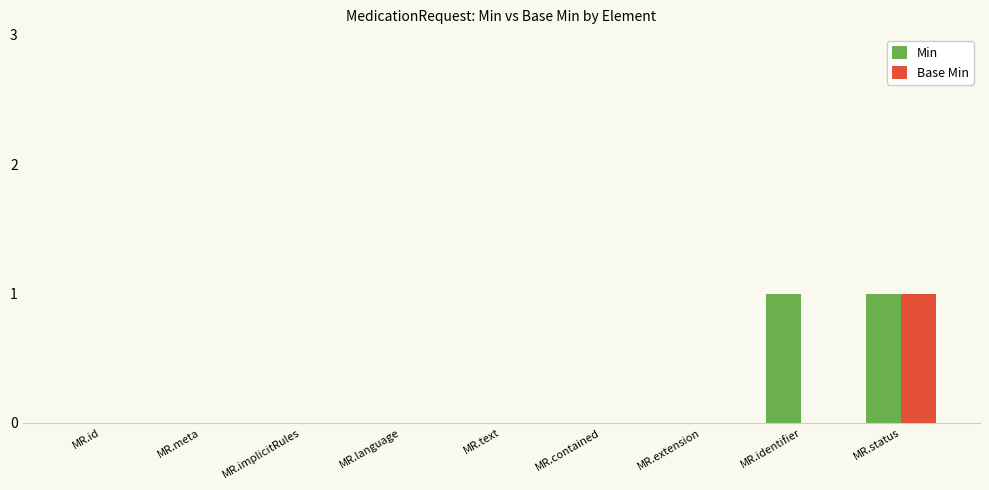

At which category is the sum across all series the highest?

MR.status